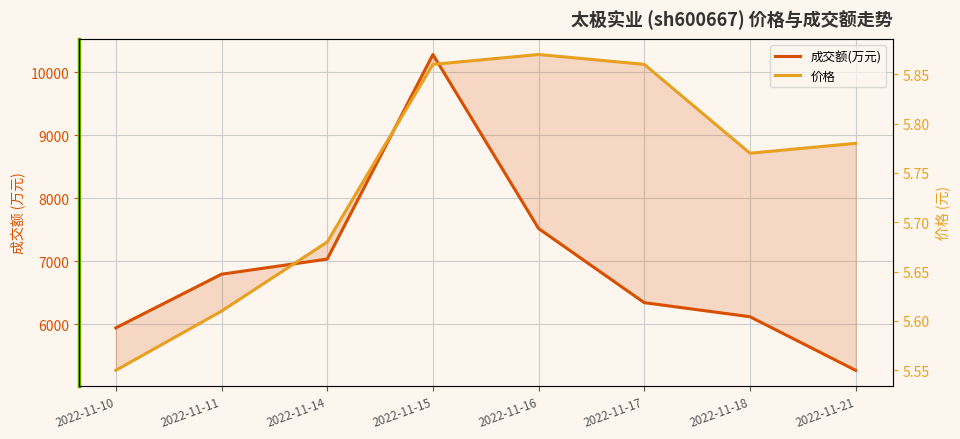

Does the chart display data point markers on the line(s)?

No